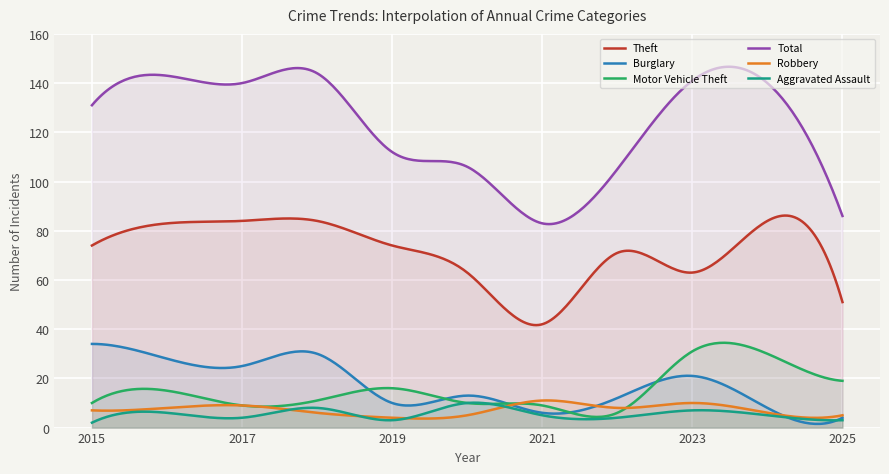

Between 2019 and 2023, which series saw the biggest shift?

Total